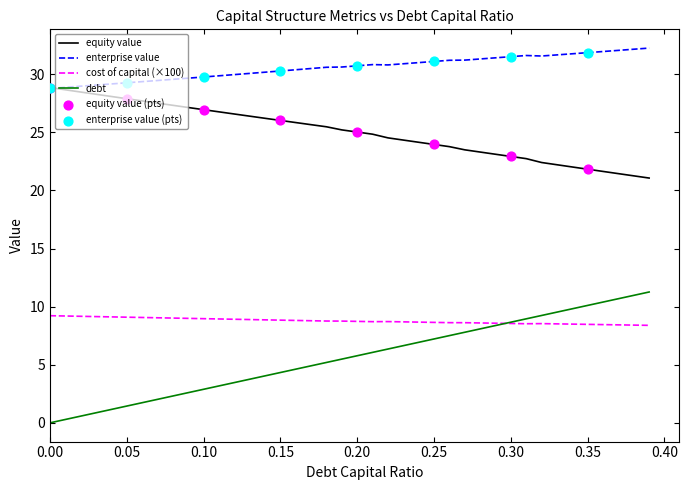

At how many categories does at least one series exceed 20?

40